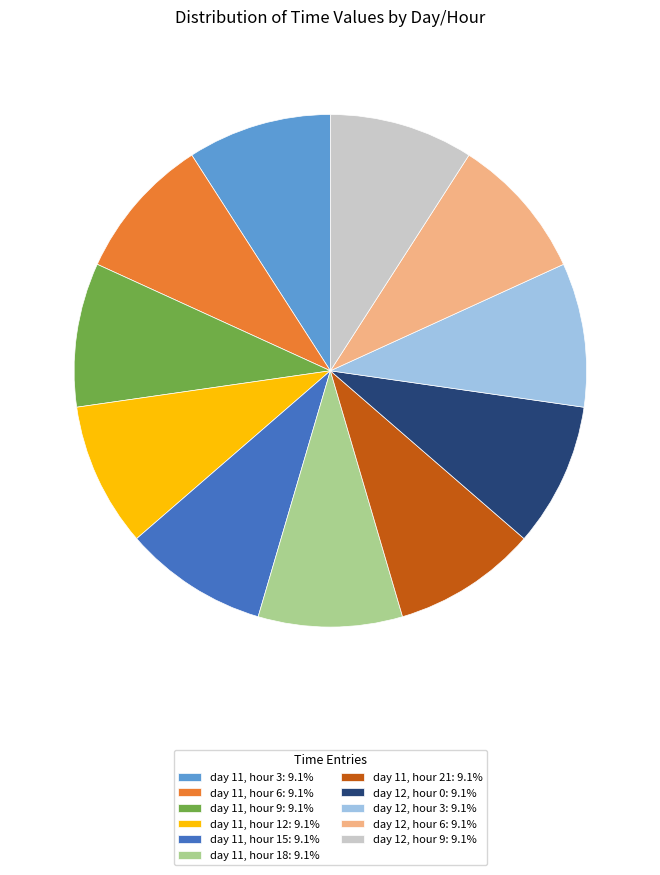

Combined, do day 11, hour 15 and day 11, hour 6 account for over 50%?

No